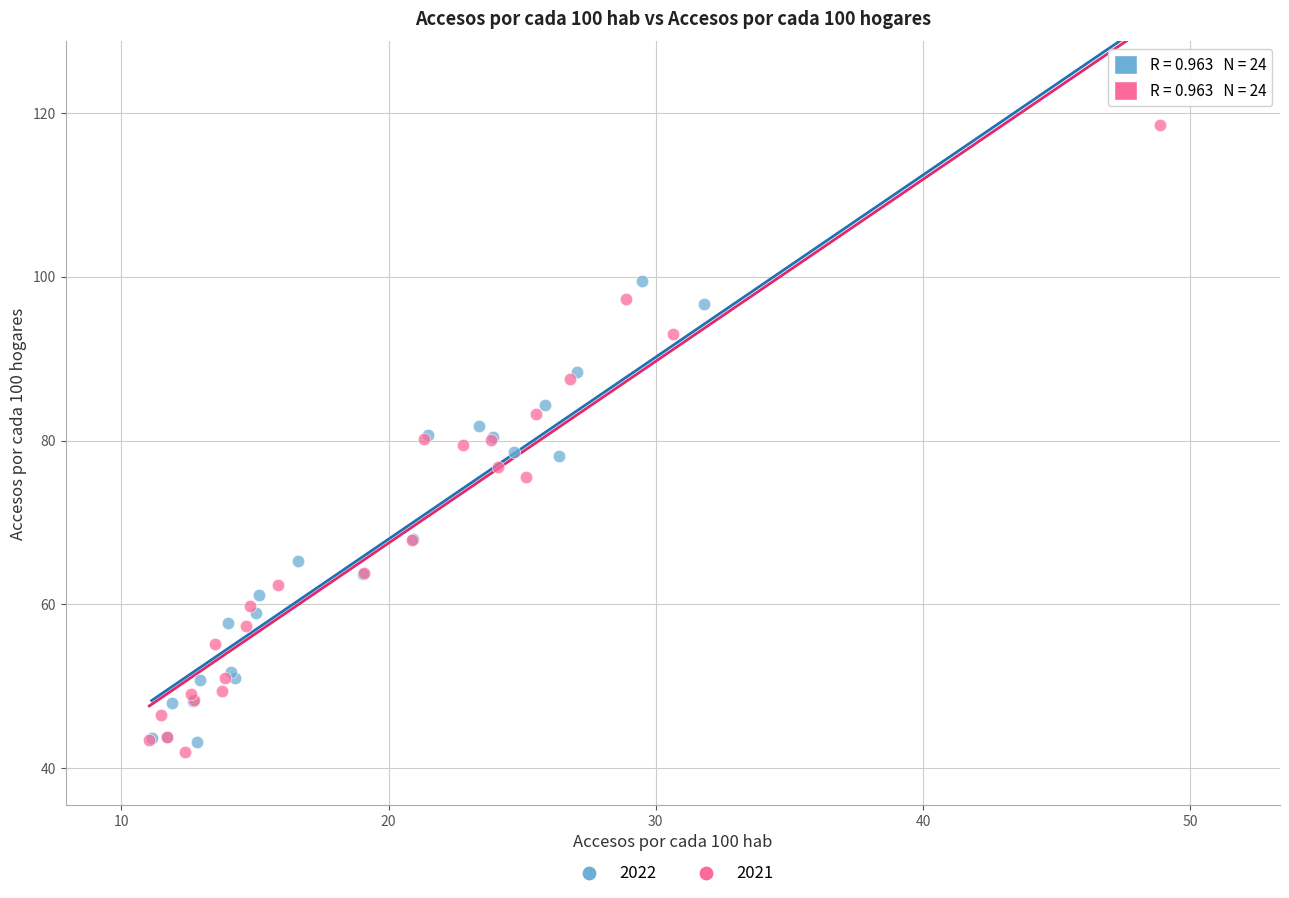

Which series has the widest spread of Y values?

2022